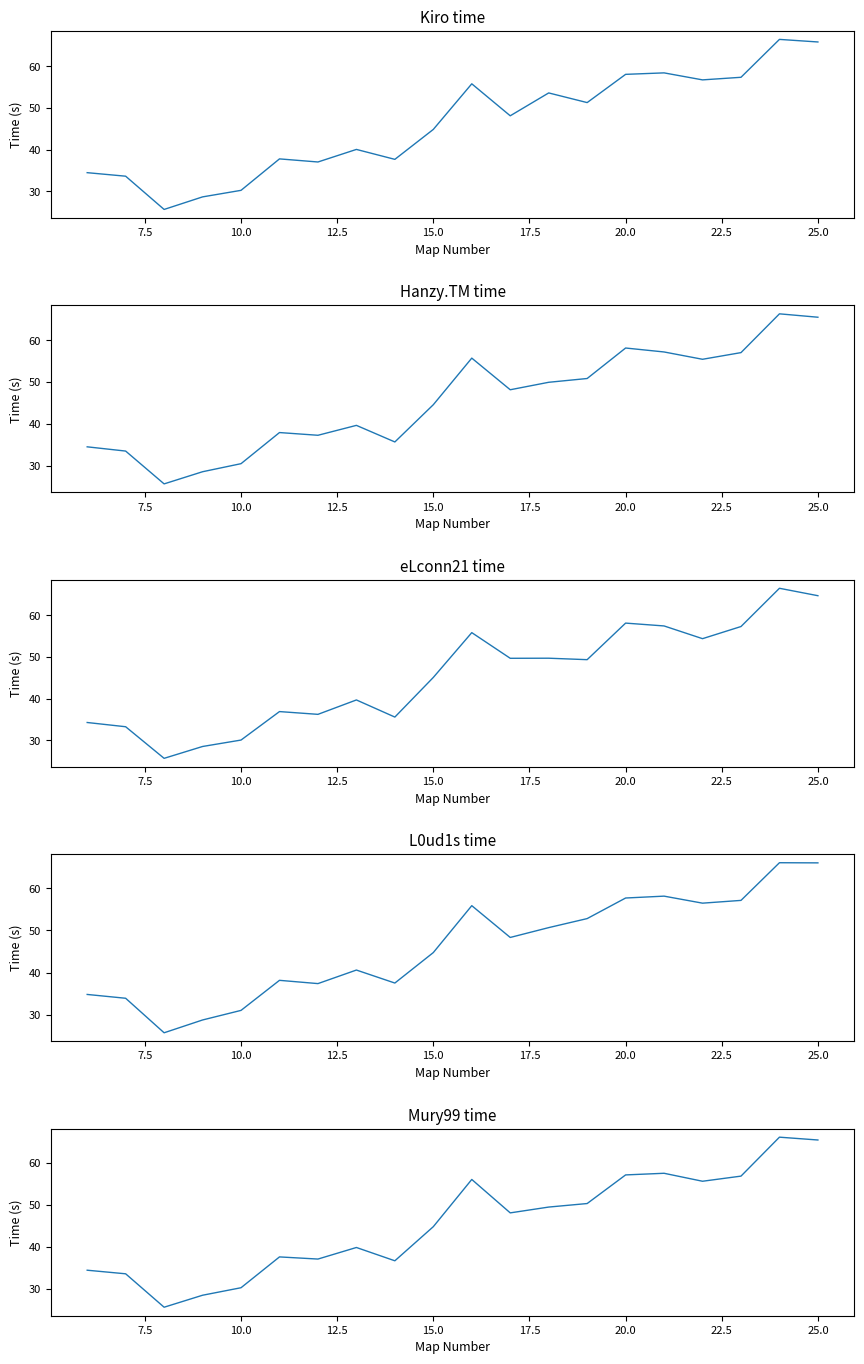

Which series has the widest spread of values?

Kiro time